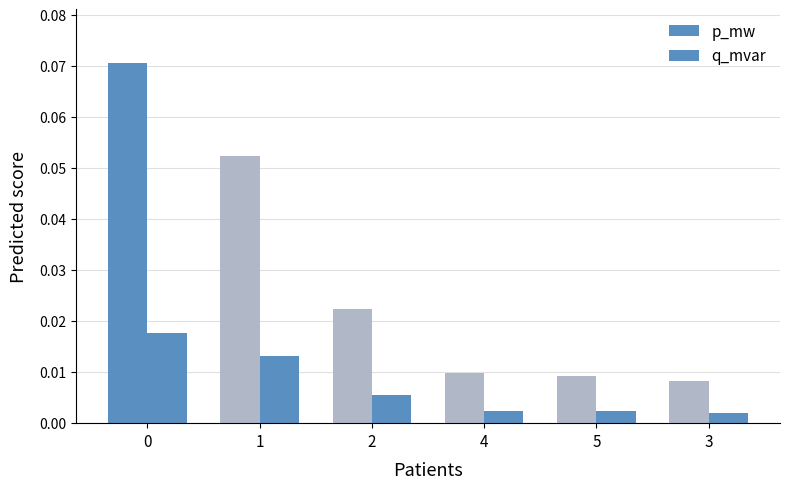

At how many categories does at least one series exceed 0?

6